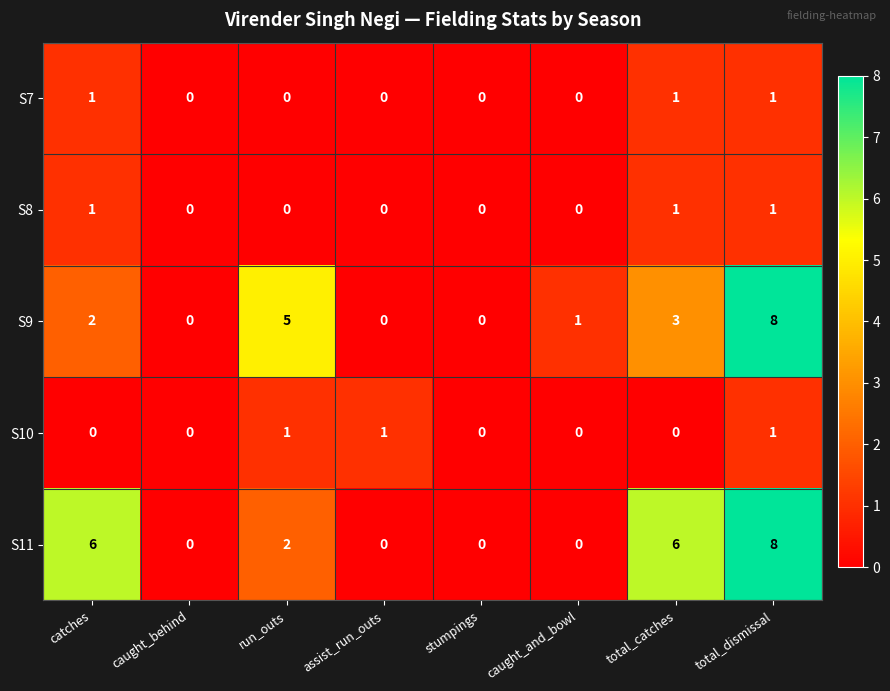

How many S10 values are between 0 and 1?

8